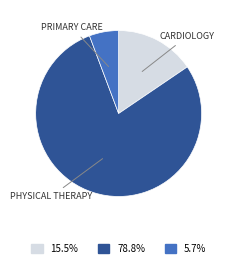

Is it true that PHYSICAL THERAPY is 79% of the pie?

True